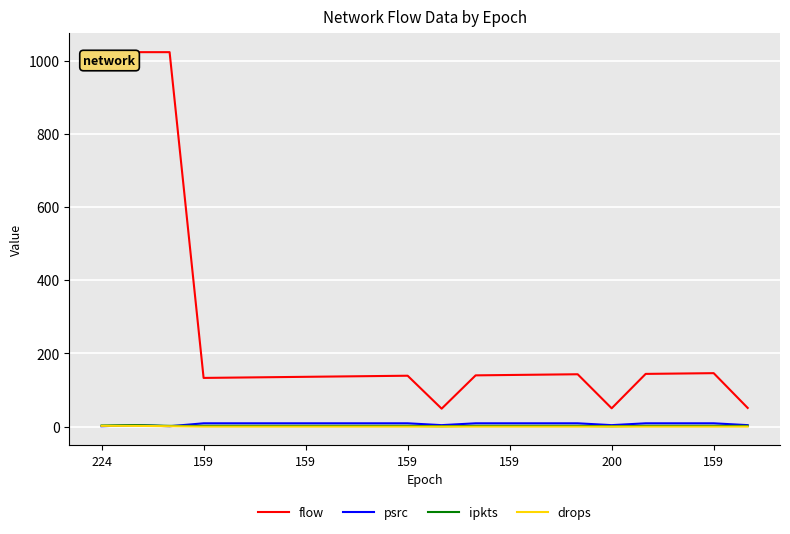

What is the minimum value for flow?

49